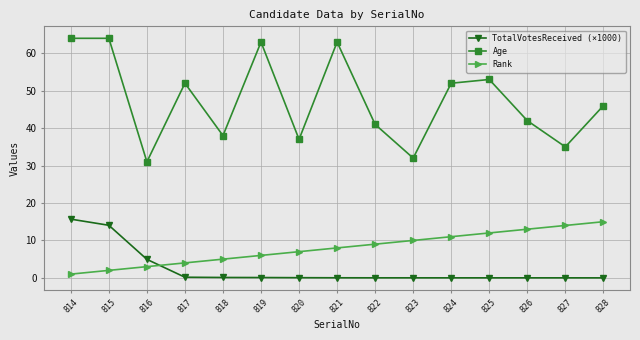

What is the difference between the second highest and minimum values in the Age series?

33.0